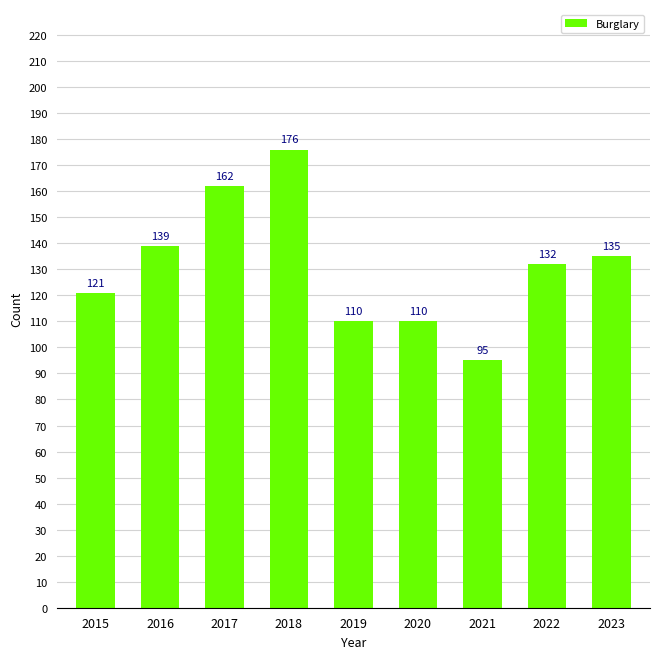

Which has a higher value, 2018 or 2016?

2018